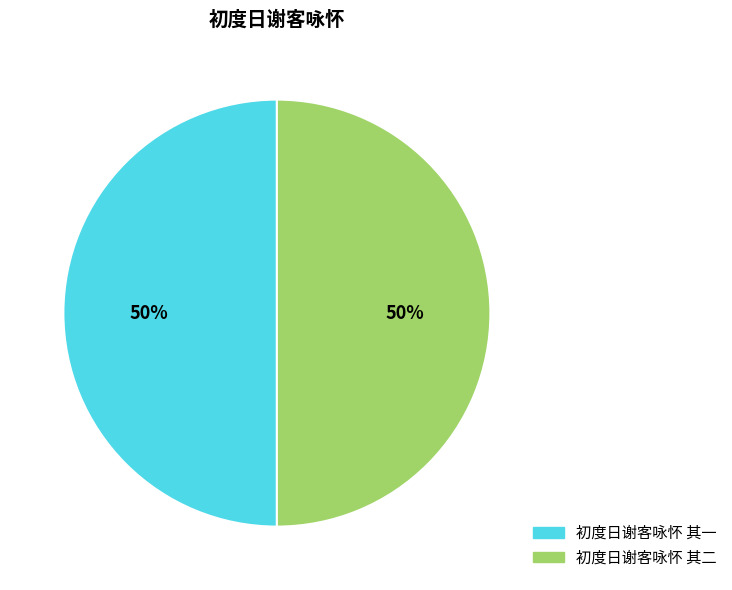

Count the number of slices in the pie.

2